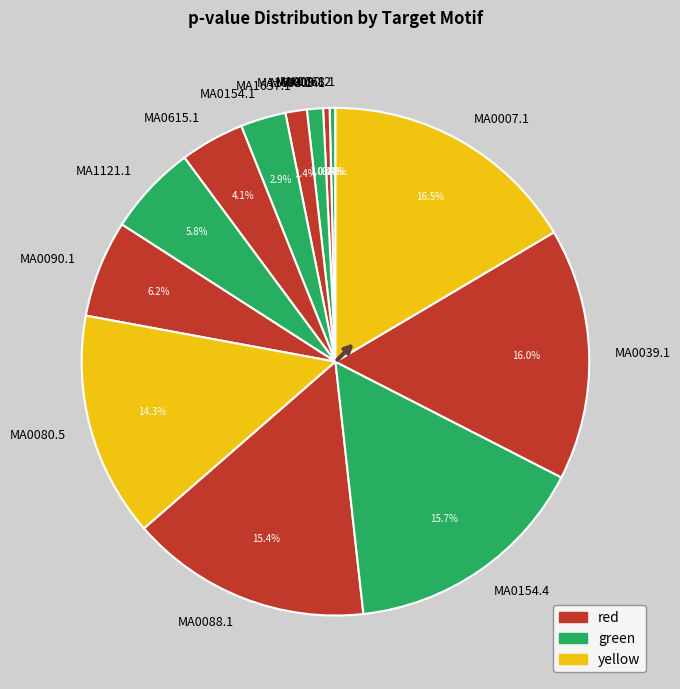

What portion of the pie excludes MA0090.1?

93.8%